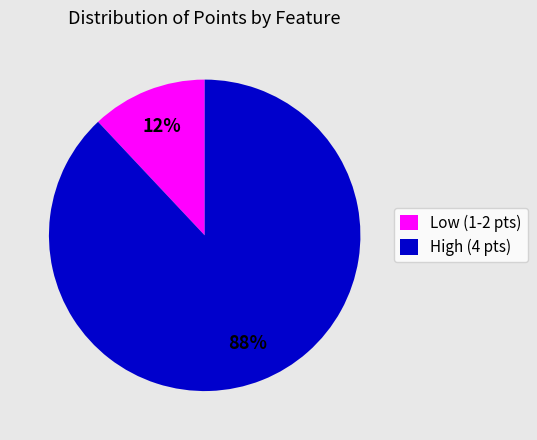

To the nearest percent, what portion does Low (1-2 pts) represent?

12%